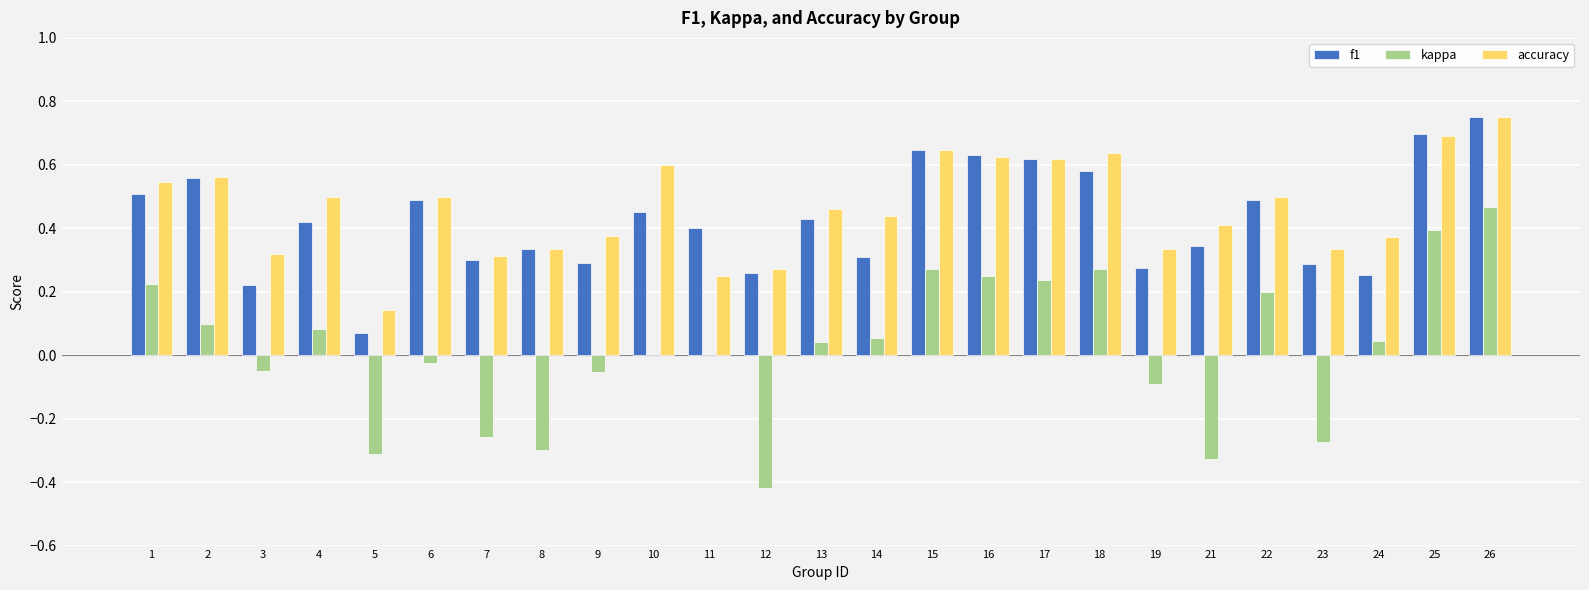

At which category is the sum across all series the highest?

26